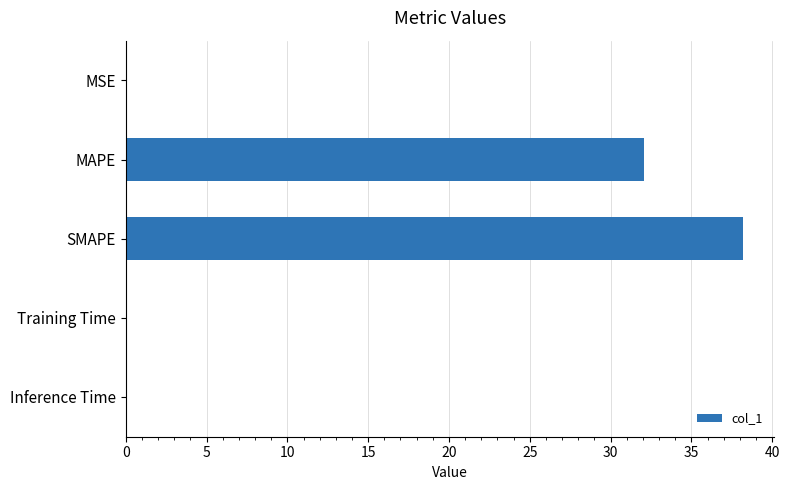

At which label is the value closest to 19?

MAPE